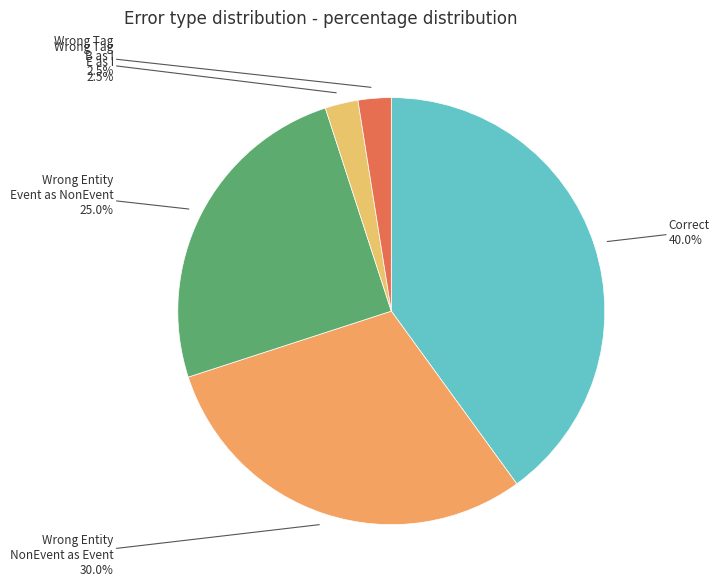

To the nearest percent, what is the average slice percentage?

20%